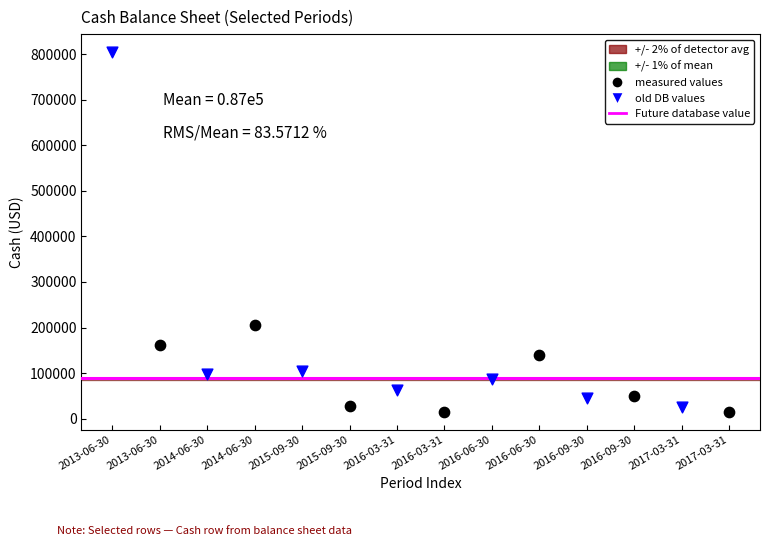

Which series has the largest Y range (max minus min)?

old DB values